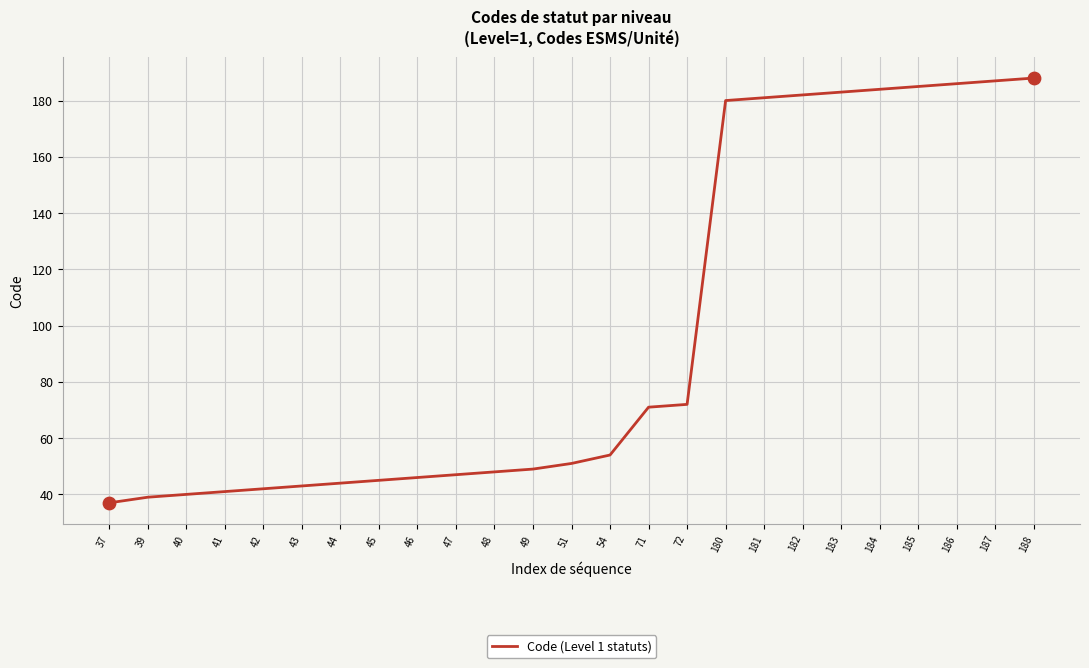

Approximately how many times larger is the value at 71 compared to 39?

1.8